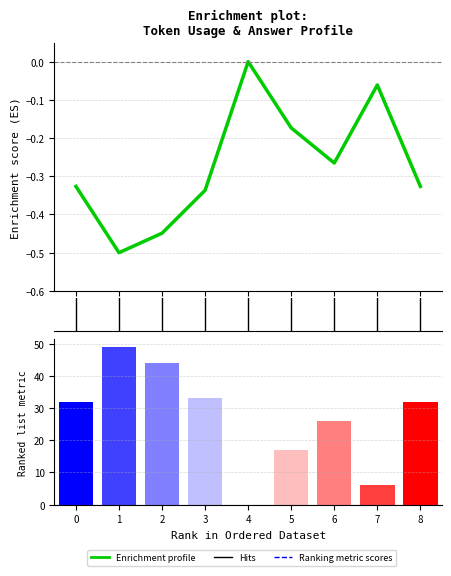

What is the difference between the maximum and second lowest values?

0.4